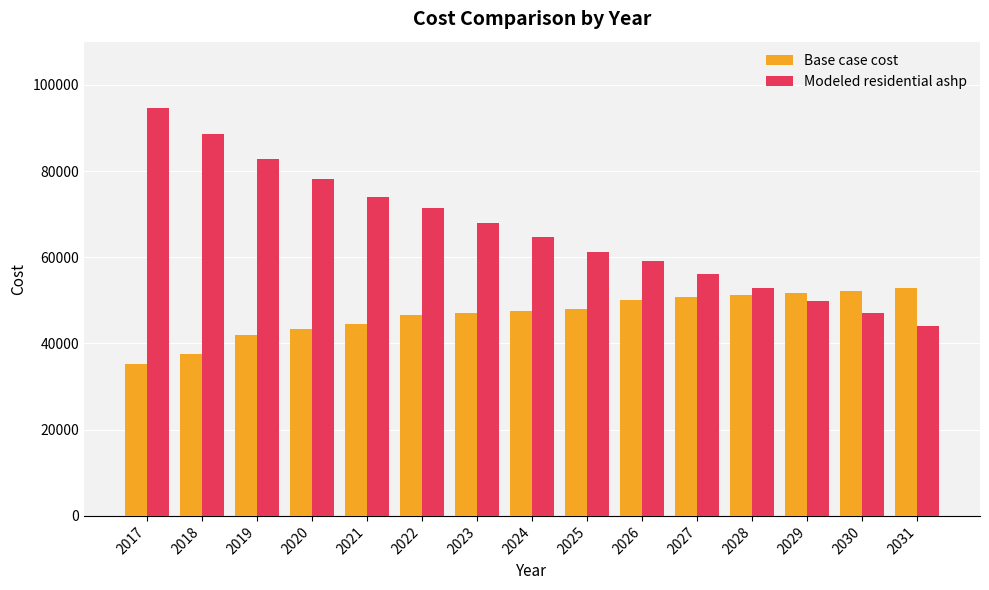

How many values in the Base case cost series are below 47520?

7